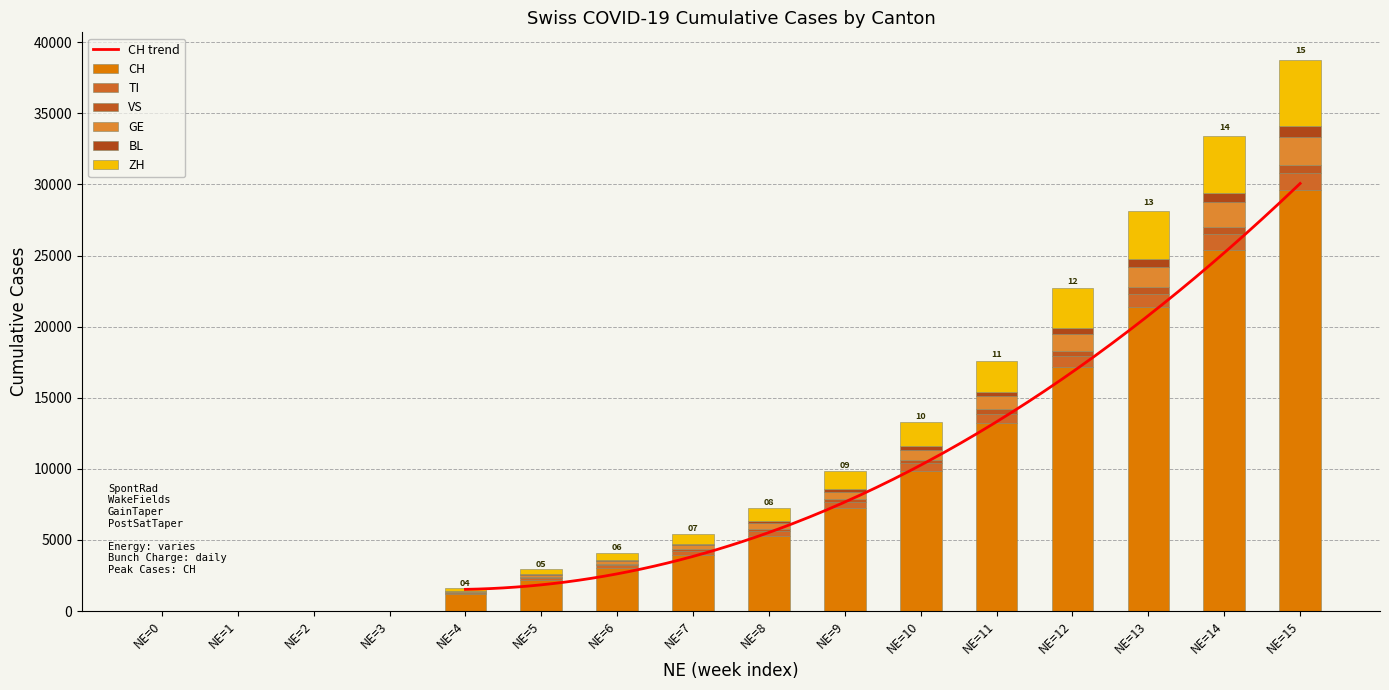

At which category does the chart reach its minimum across all series?

NE=0